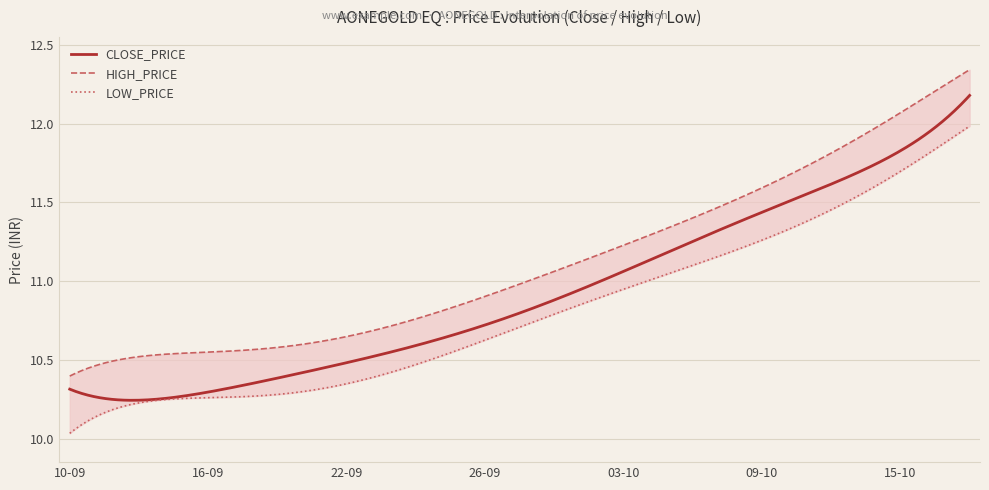

The CLOSE_PRICE series shows 7.1 at 26-09. True or false?

False